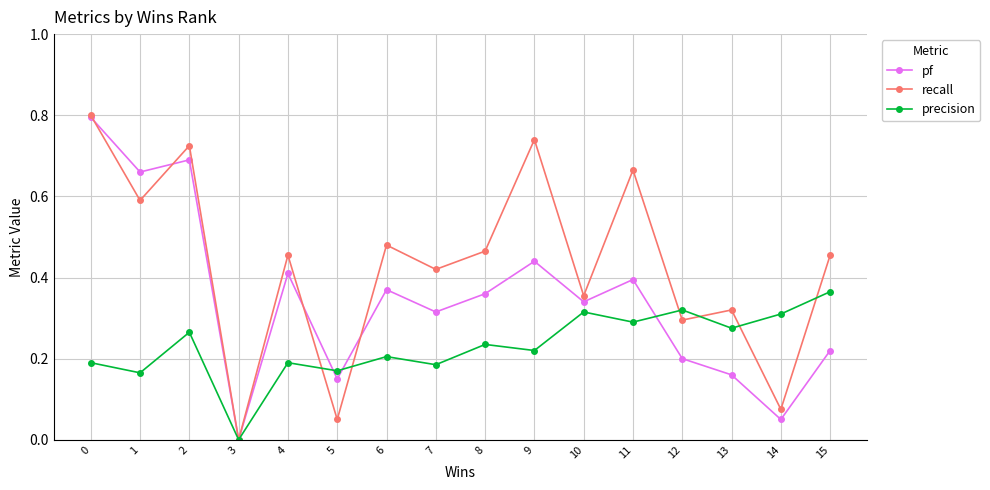

Which series has the largest range (max minus min)?

recall